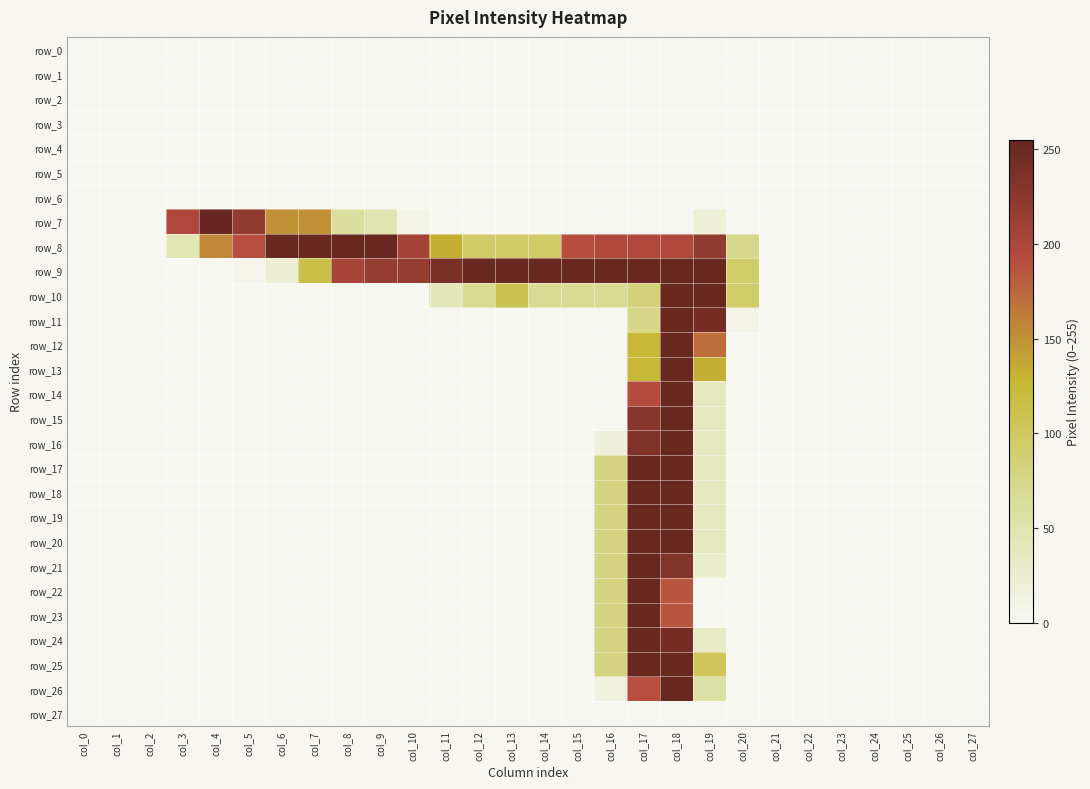

Which series has the widest spread of values?

row_7